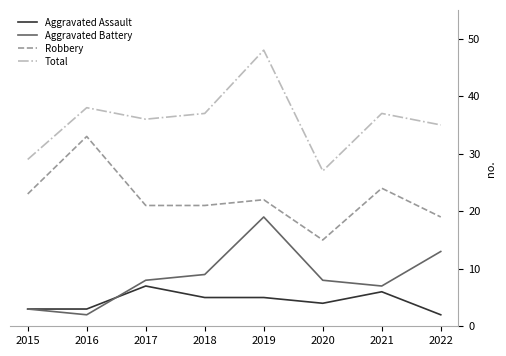

What is the difference between the highest and lowest values at 2021?

31